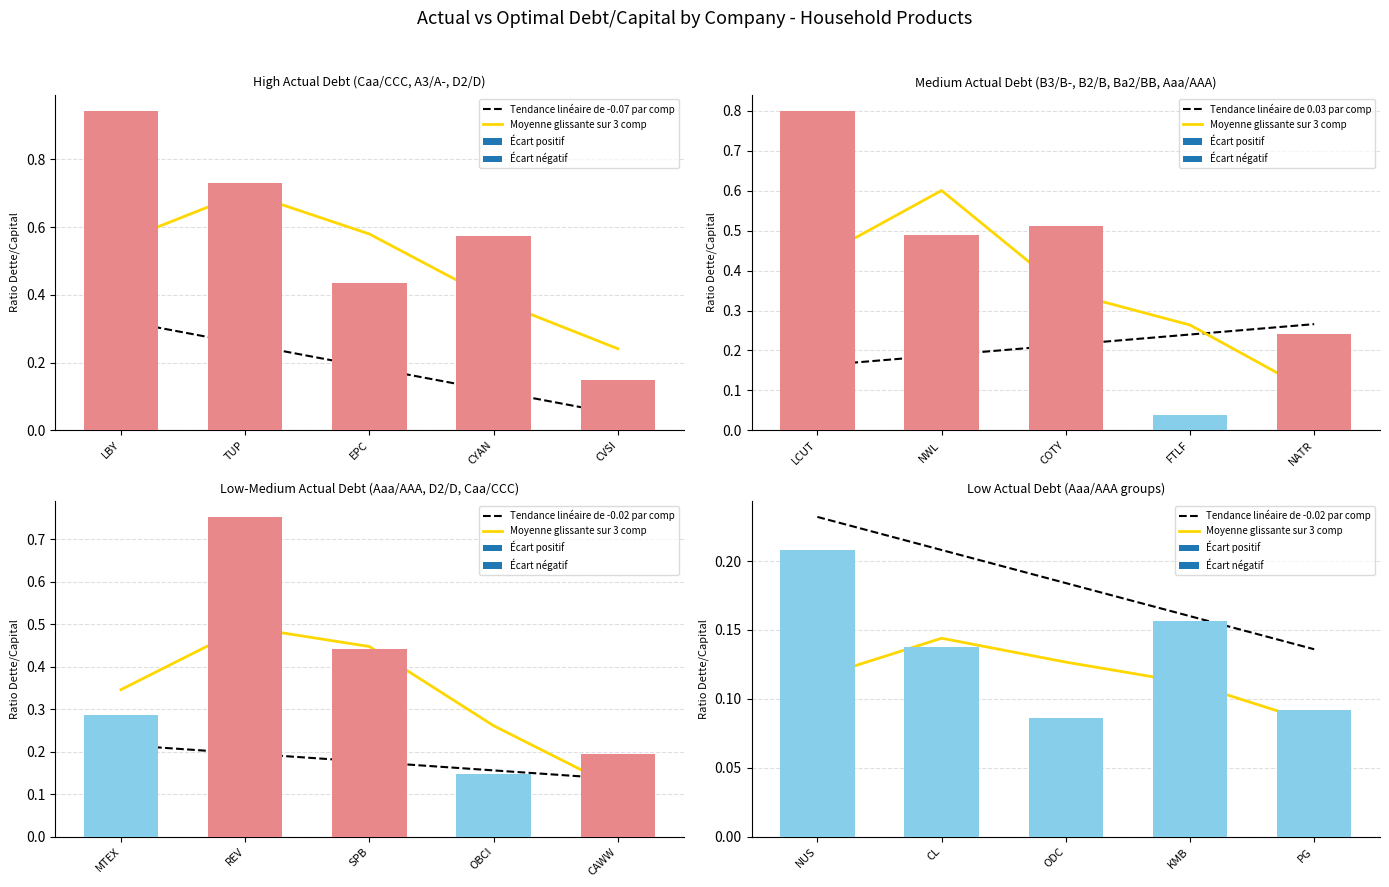

What value does the Tendance linéaire de -0.07 par comp series have at CYAN?

0.1